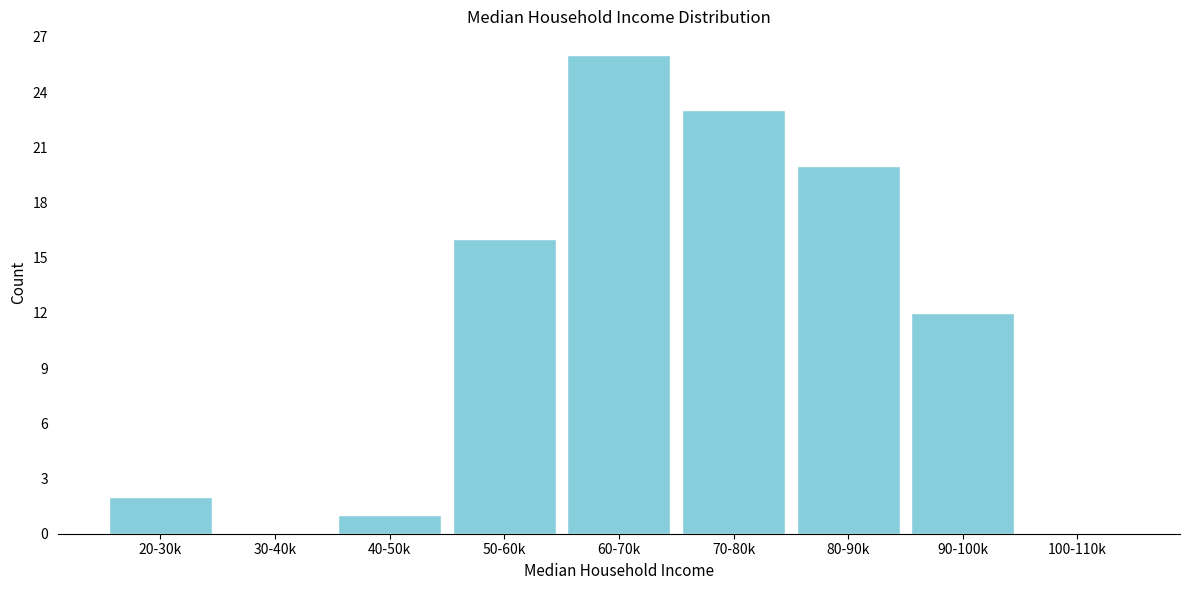

What is the maximum value shown in the chart?

26